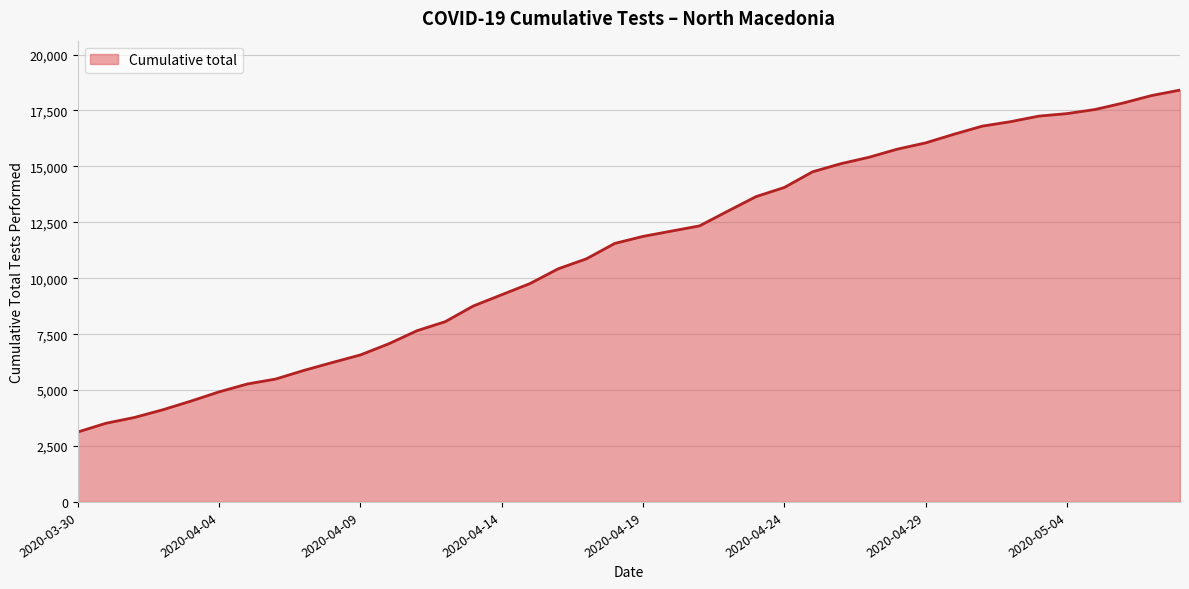

What is the maximum value shown in the chart?

18410